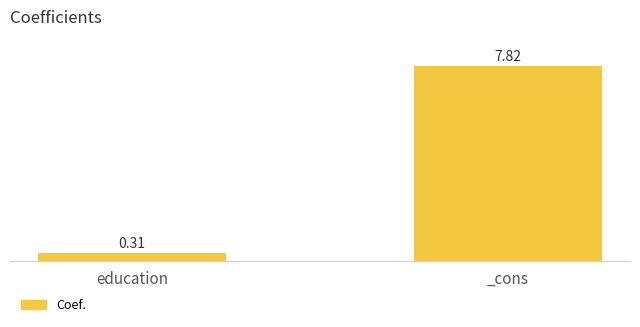

How many values exceed 7?

1